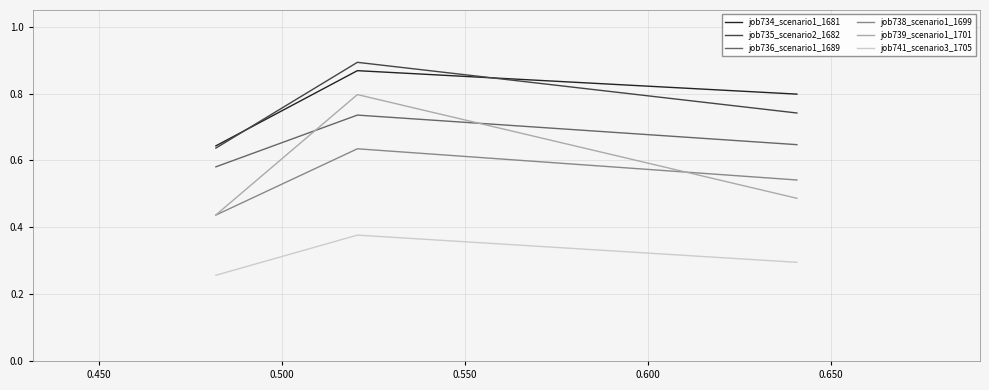

Where is job735_scenario2_1682 nearest to the value 0?

0.500